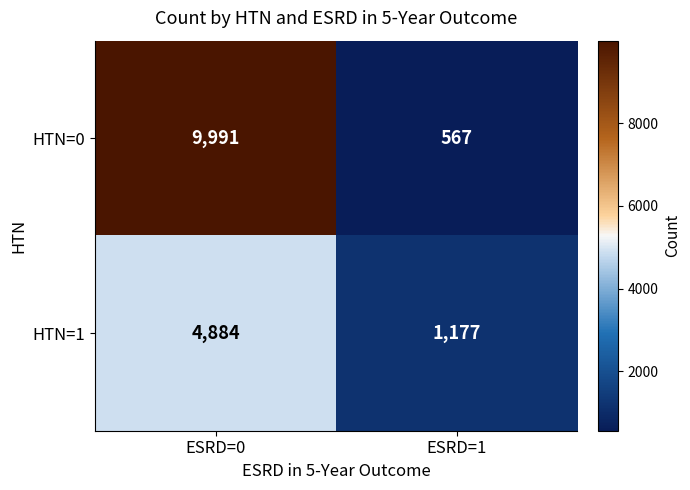

The HTN=1 series shows 3208 at ESRD=0. True or false?

False